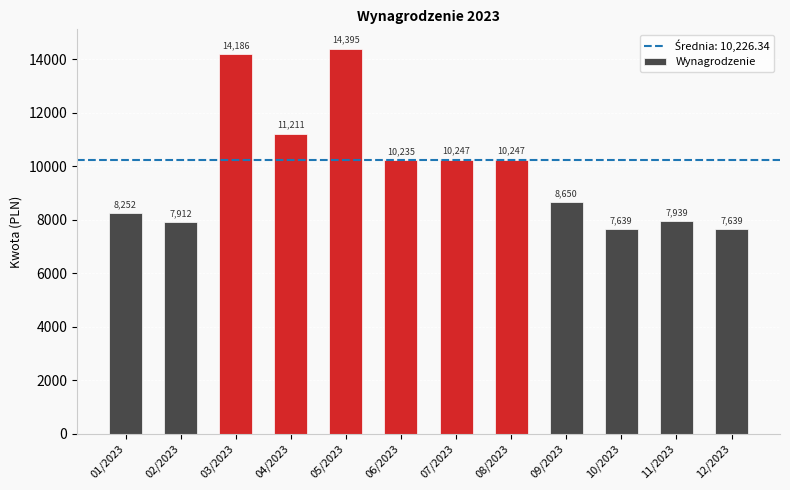

Is it true that the value at 10/2023 is 10599.2?

False